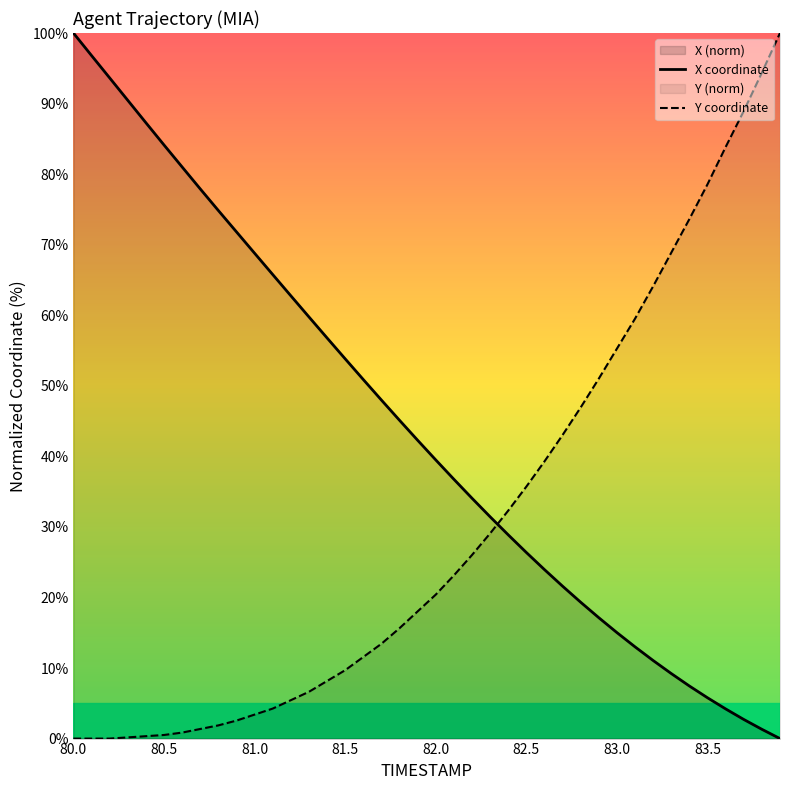

Which series has the largest total across all categories?

X coordinate